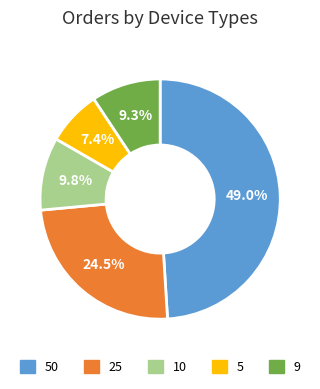

Count the number of slices in the pie.

5